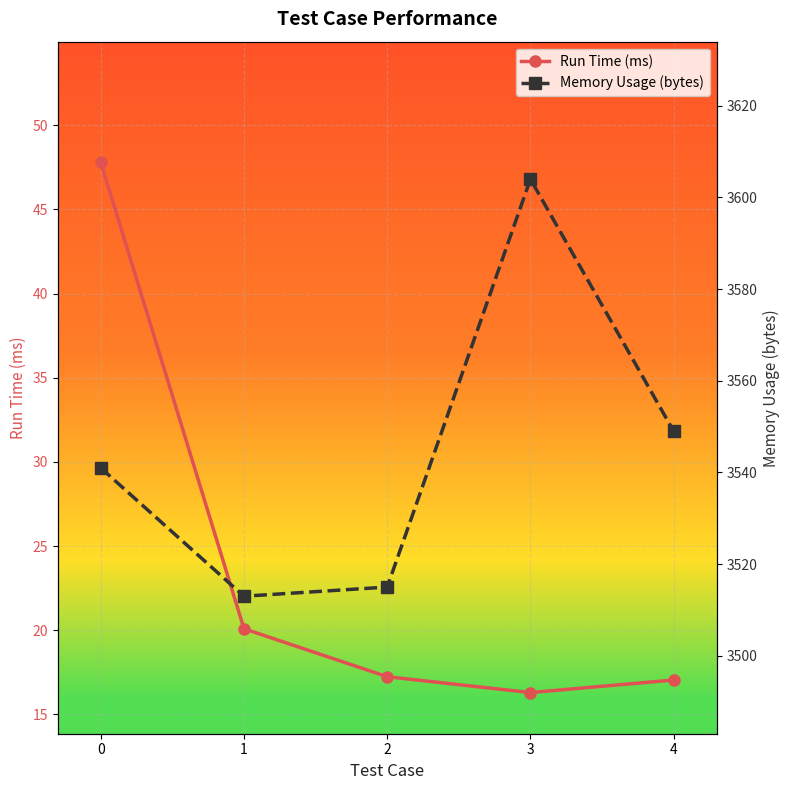

What is the average value of the Run Time (ms) series?

23.7